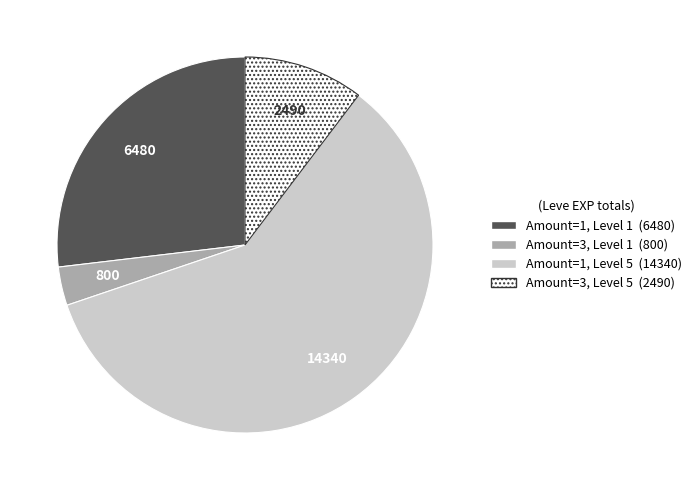

How many slices are in this pie chart?

4